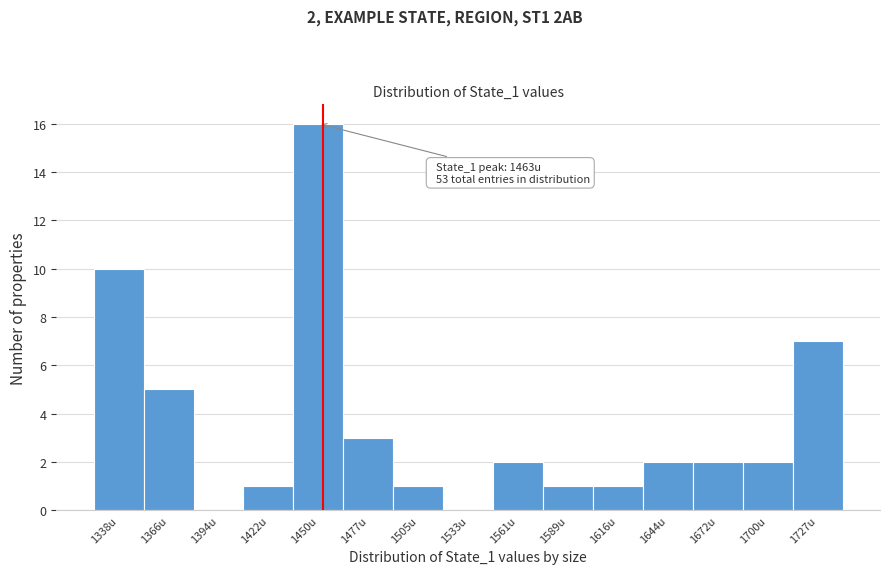

Reading left to right, transcribe all the data shown in this chart.

1338u=10	1366u=5	1394u=0	1422u=1	1450u=16	1477u=3	1505u=1	1533u=0	1561u=2	1589u=1	1616u=1	1644u=2	1672u=2	1700u=2	1727u=7